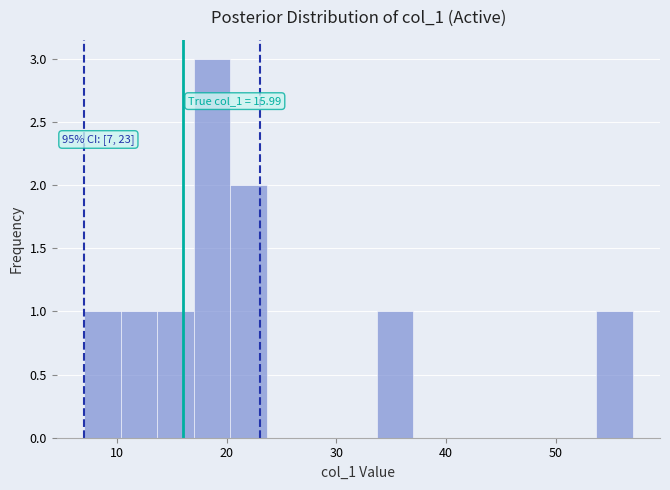

Around what value on the x-axis is the tallest bar? Give the approximate position of its centre, as read against the axis.

19